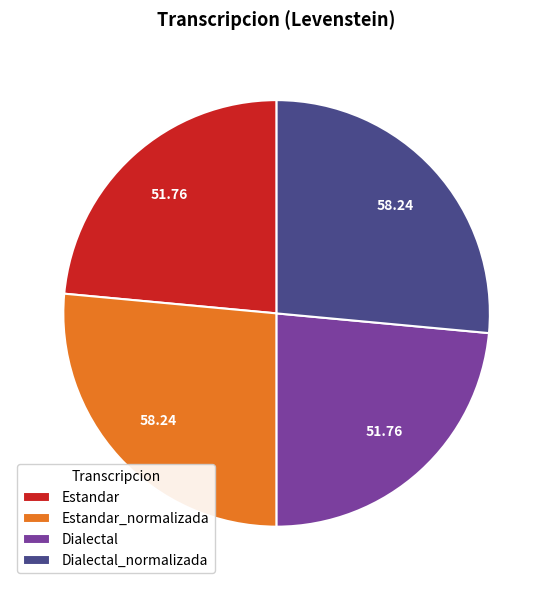

Approximately how many times larger is the value at Estandar compared to Dialectal?

1.0